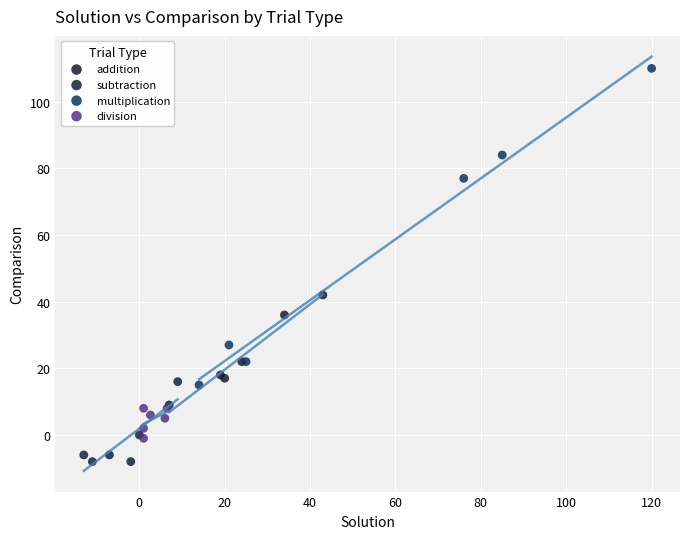

Which series has the widest spread of Y values?

multiplication